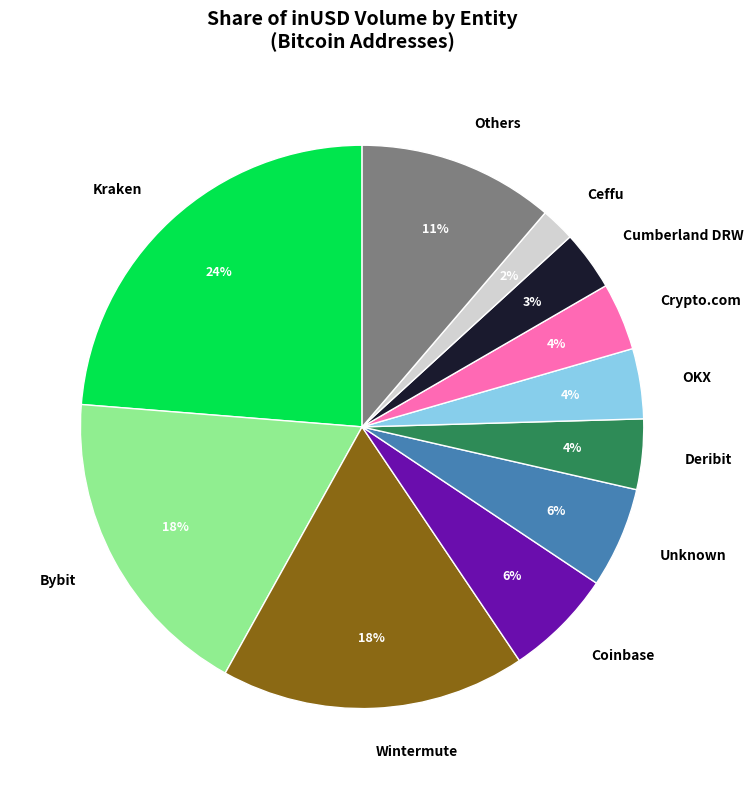

What is the ratio of the value at Bybit to the value at OKX?

4.5